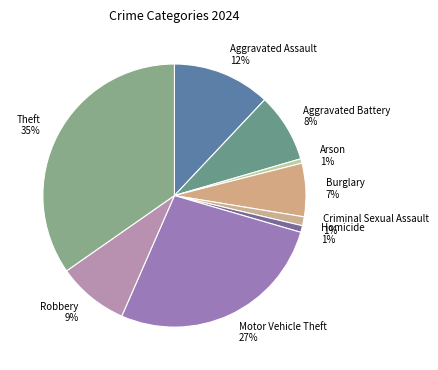

True or false: Robbery accounts for 1% of the total.

False